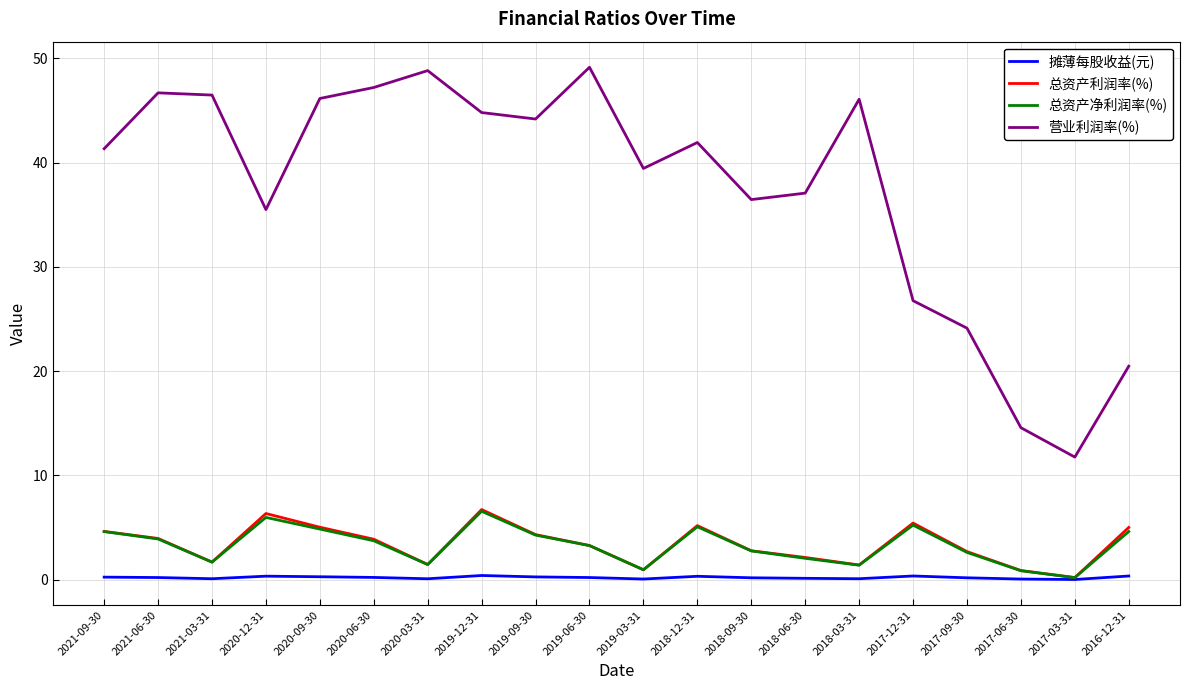

Is this an area chart (filled region under the line)?

No